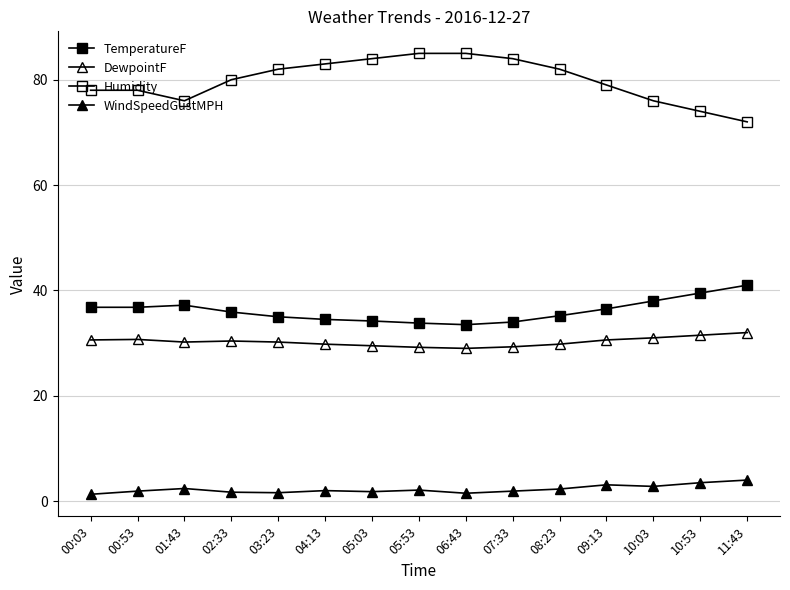

The value of Humidity at 05:03 is 57.9. True or false?

False